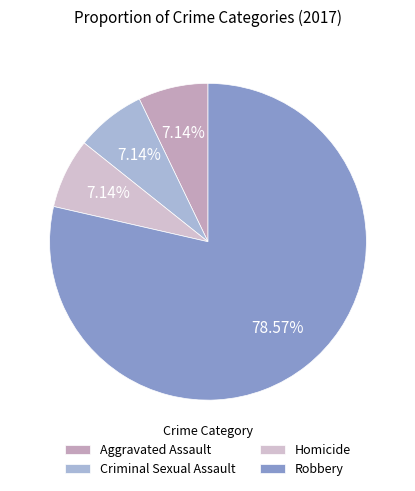

The Aggravated Assault slice represents 1% of the pie. True or false?

False